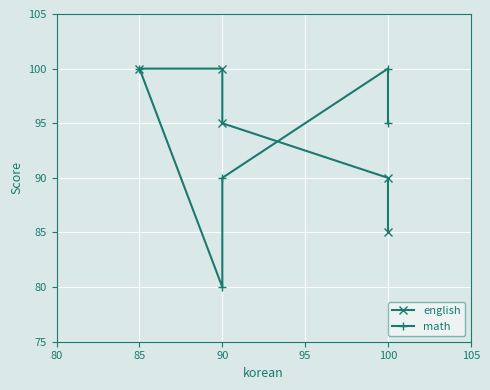

Between 90 and 100, which series saw the biggest shift?

english